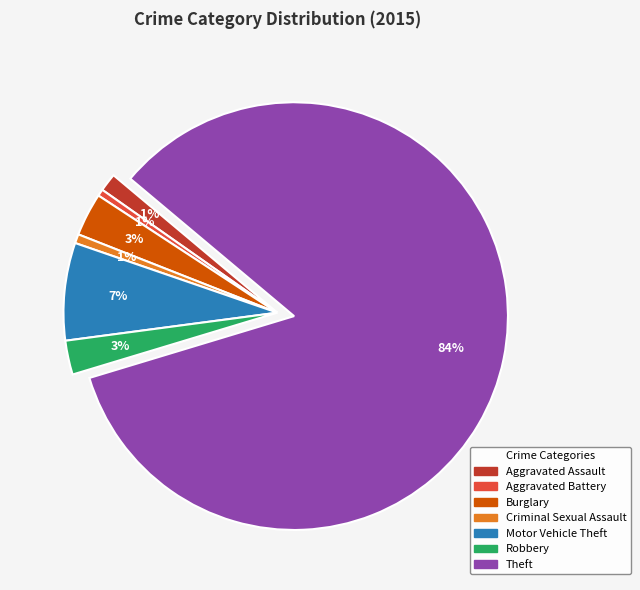

To the nearest percent, what percentage of the pie is Criminal Sexual Assault?

1%